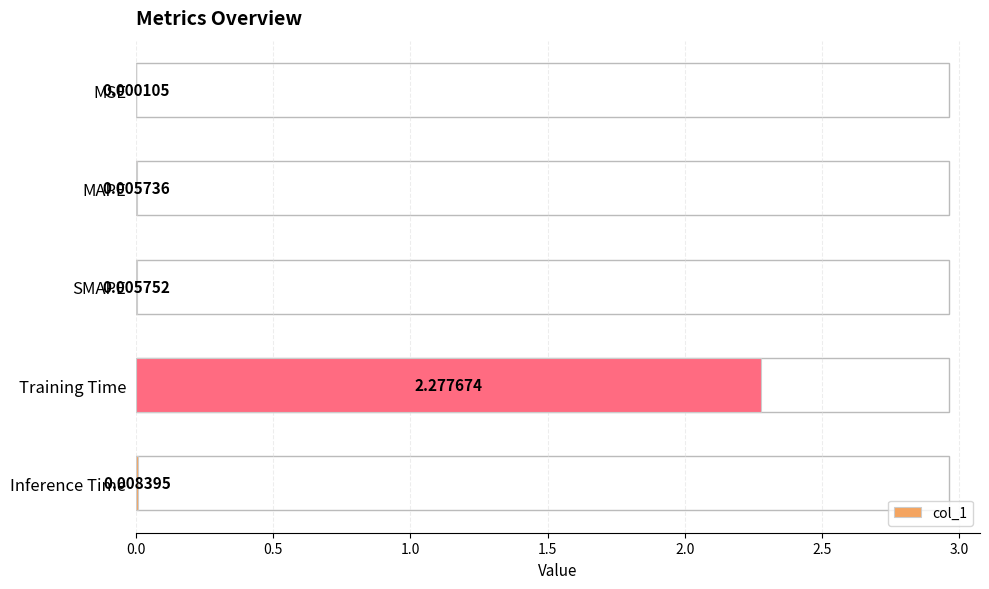

True or false: the data shows 0.0 at MAPE.

False